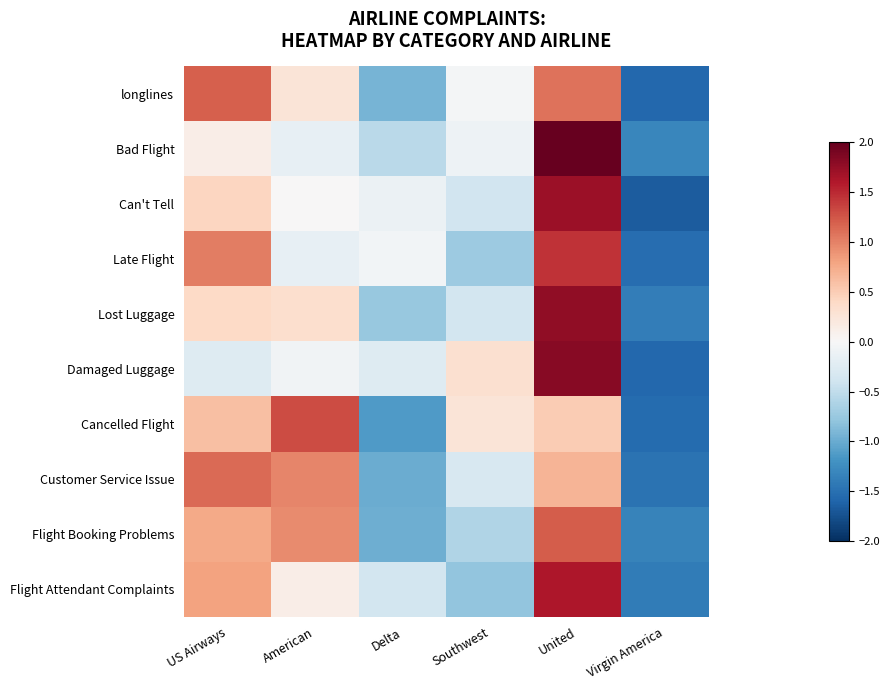

What is the maximum value shown in the chart?

2.0